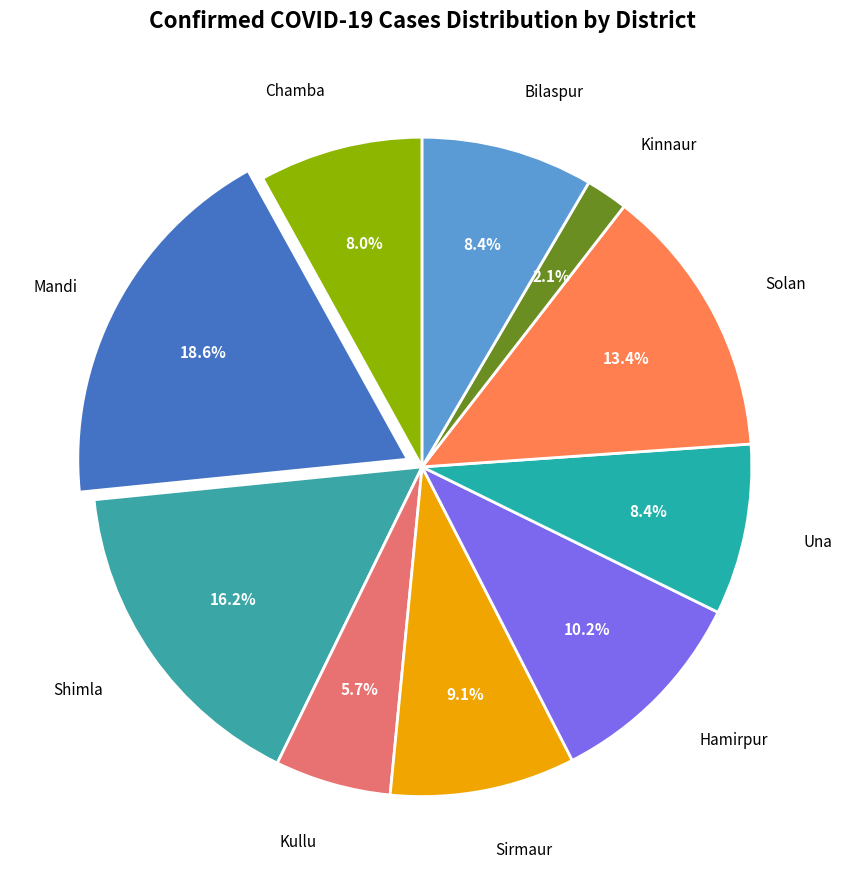

Count the number of slices in the pie.

10